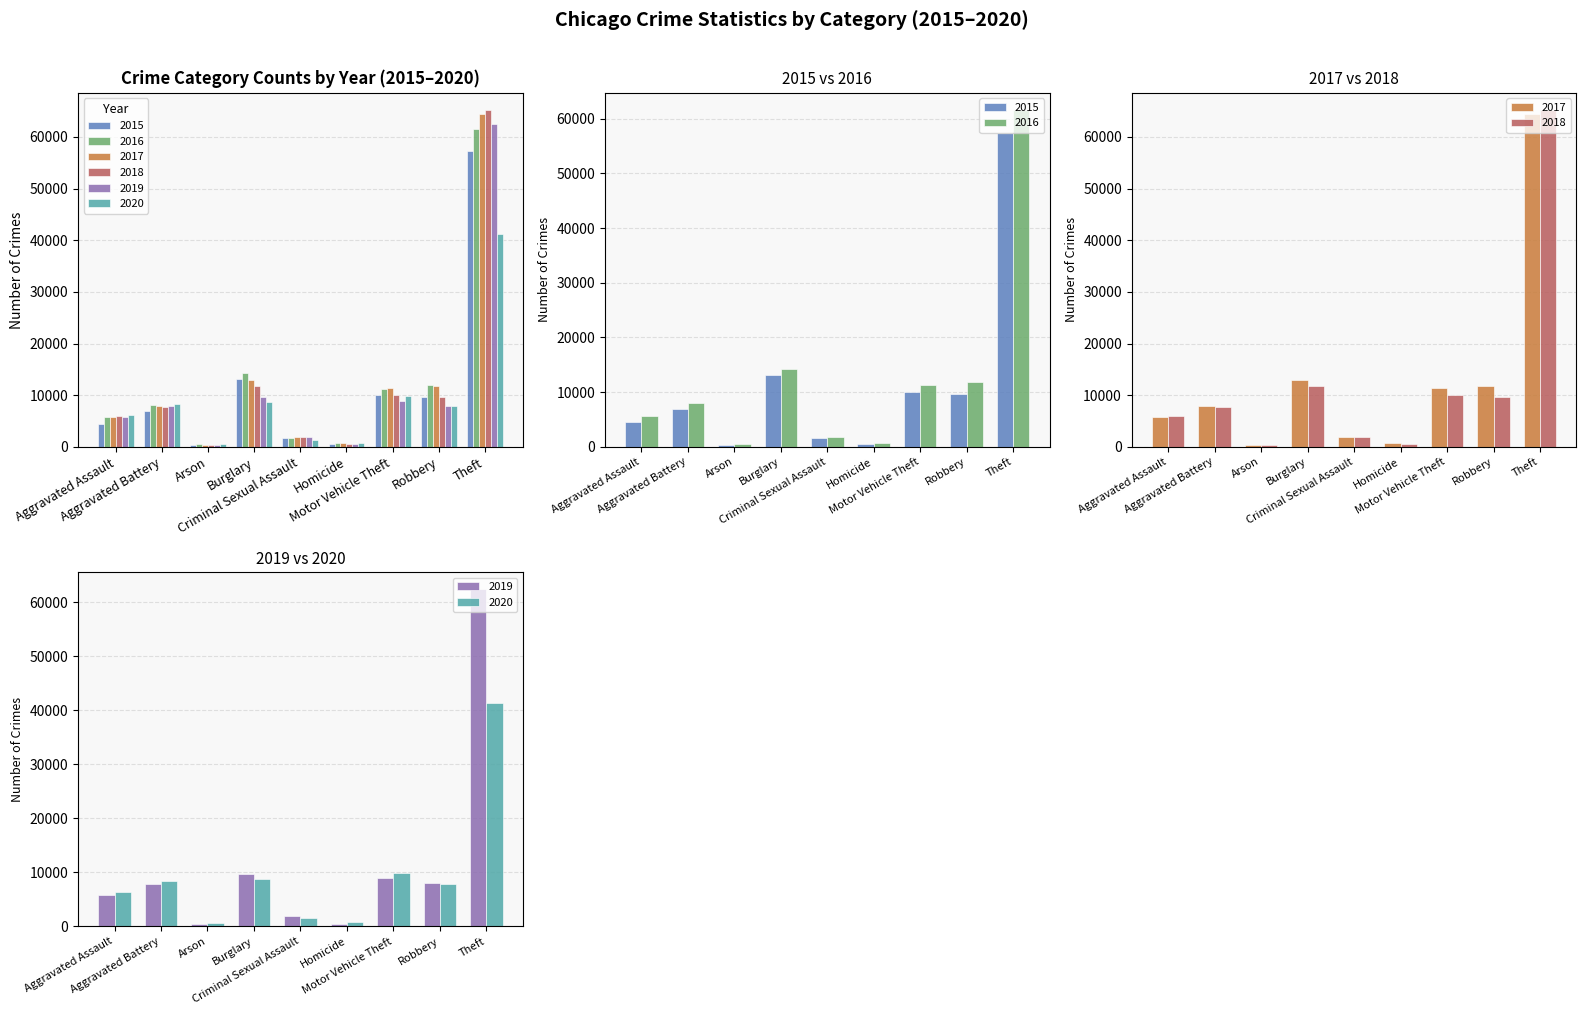

List the series in order of their peak value, highest first.

2018, 2017, 2019, 2016, 2015, 2020